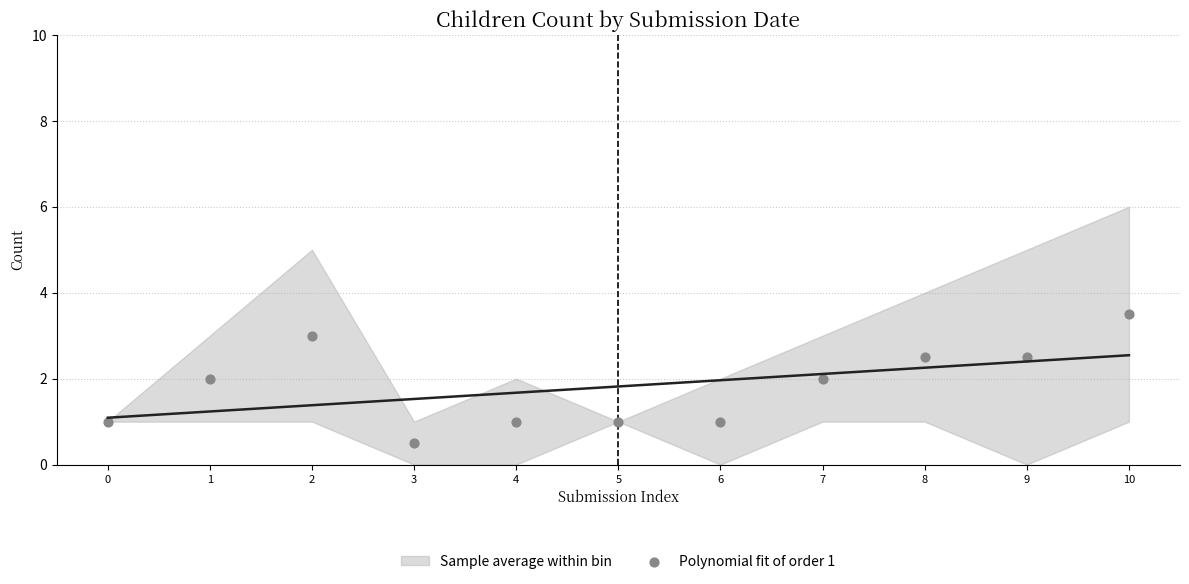

What is the range of Y values (max minus min)?

3.0